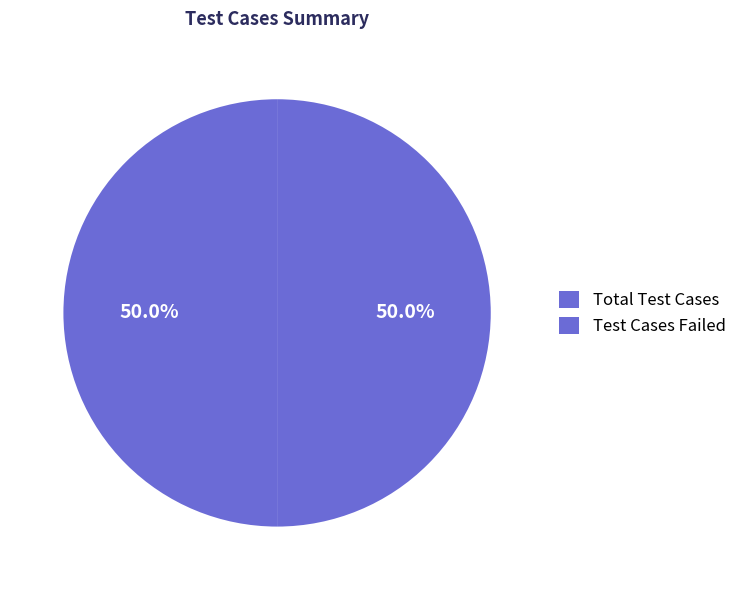

How many slices are in this pie chart?

2